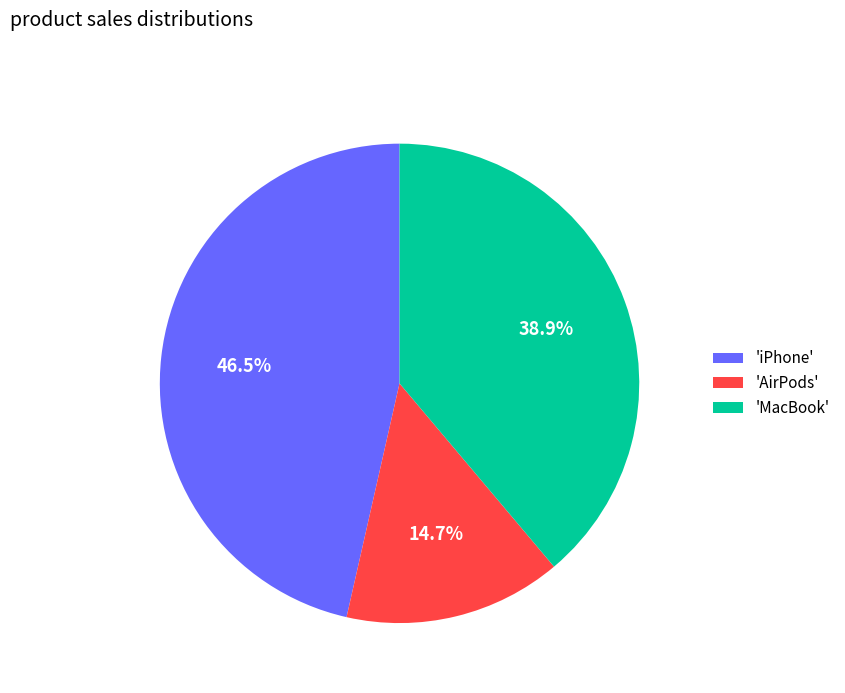

Do 'iPhone' and 'MacBook' together represent more than half of the pie?

Yes